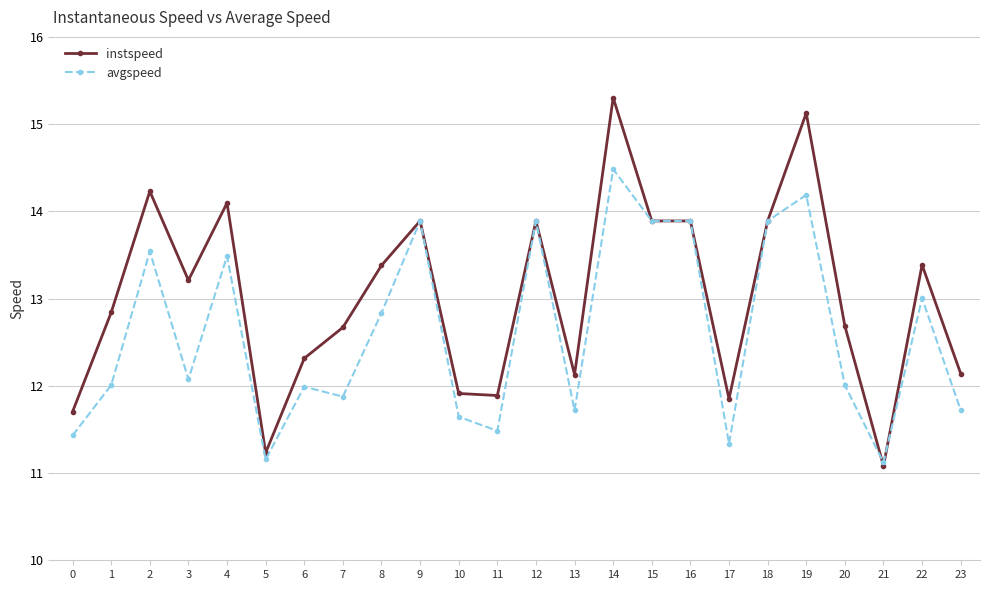

What is the minimum value for instspeed?

11.1